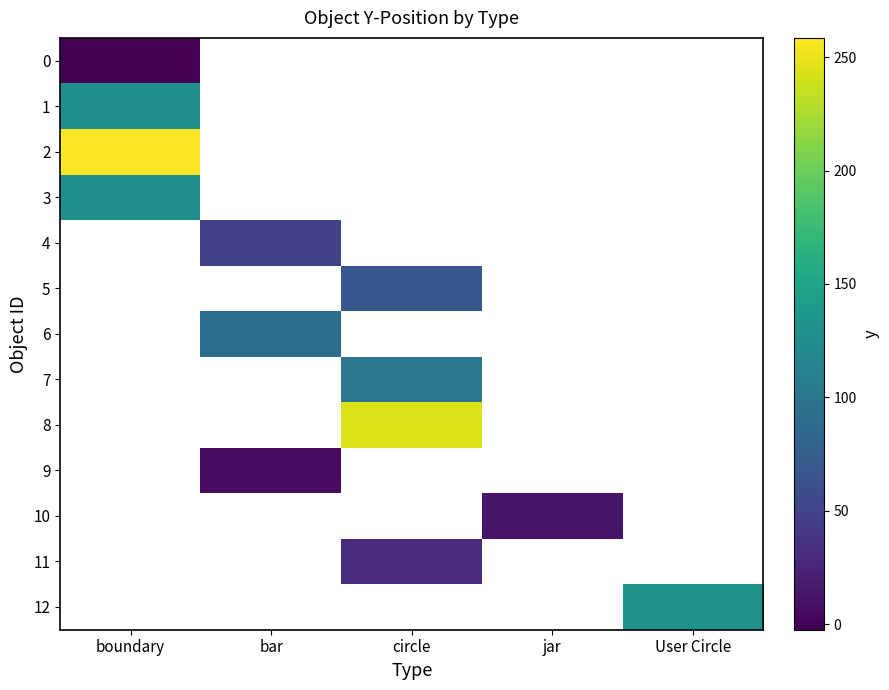

Which label corresponds to the largest value in the chart?

boundary